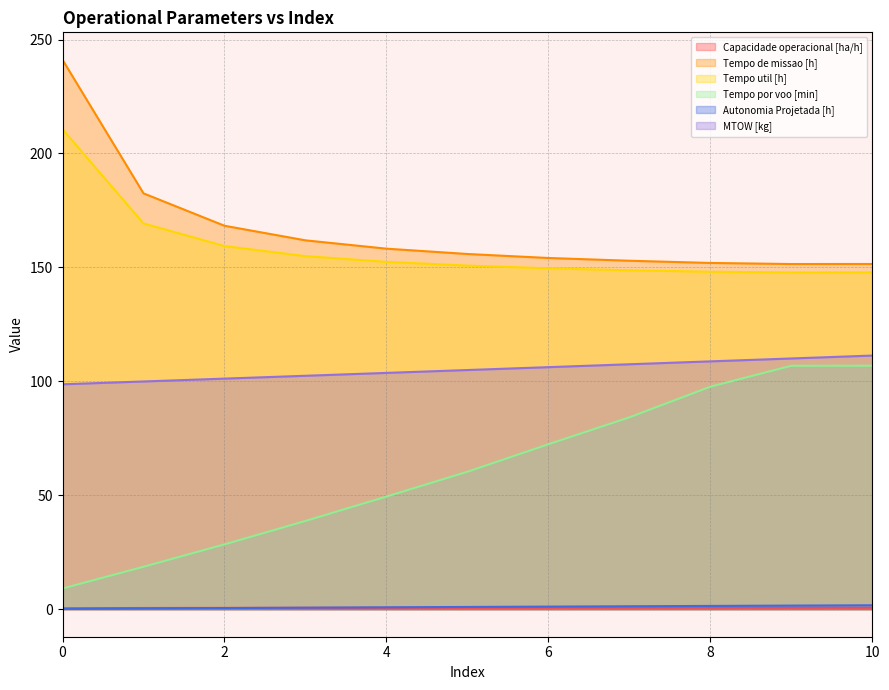

Between 10 and 3, which is larger?

10